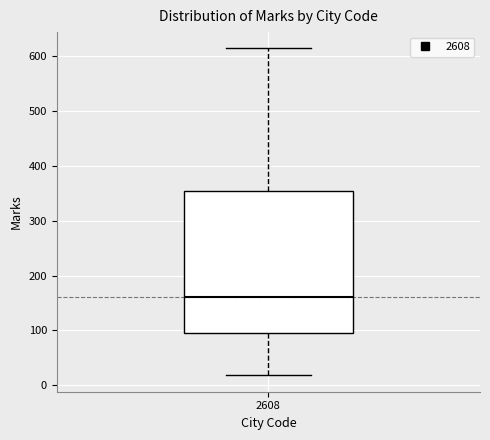

Where does the median line of the box at x = 2608 sit on the y-axis? The values are not printed on the chart, so give them approximately, as read against the axis.

160